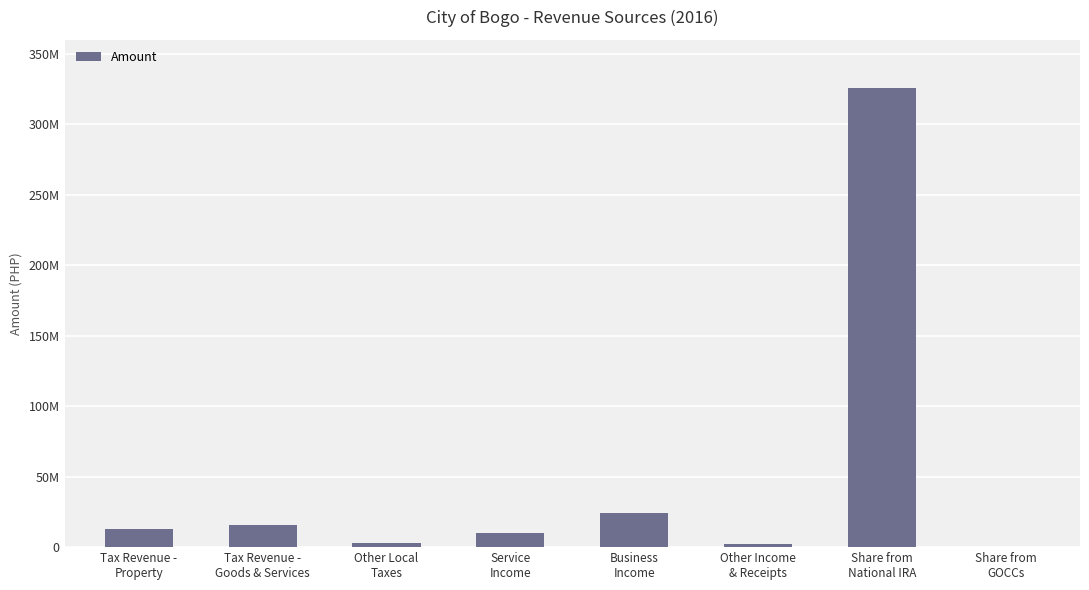

Are the bars horizontal?

No